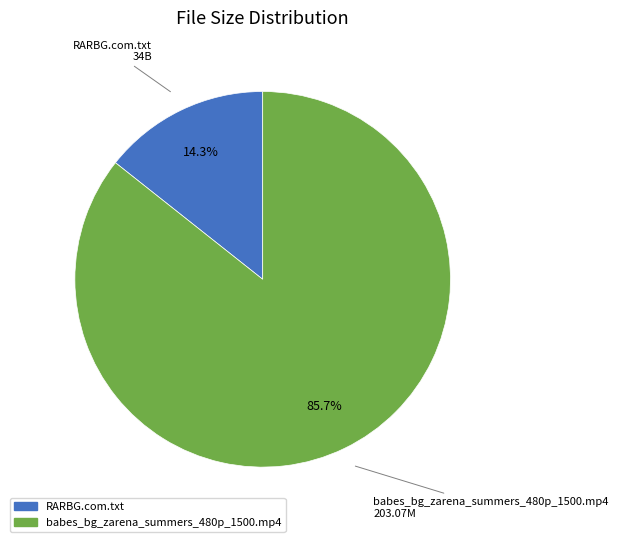

What percentage is the babes_bg_zarena_summers_480p_1500.mp4 slice, to the nearest percent?

86%